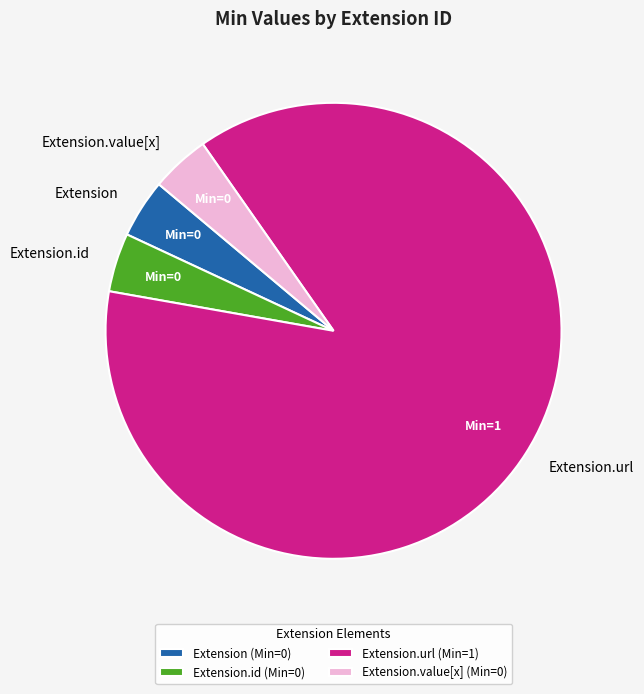

Which category has the biggest portion of the pie?

Extension.url